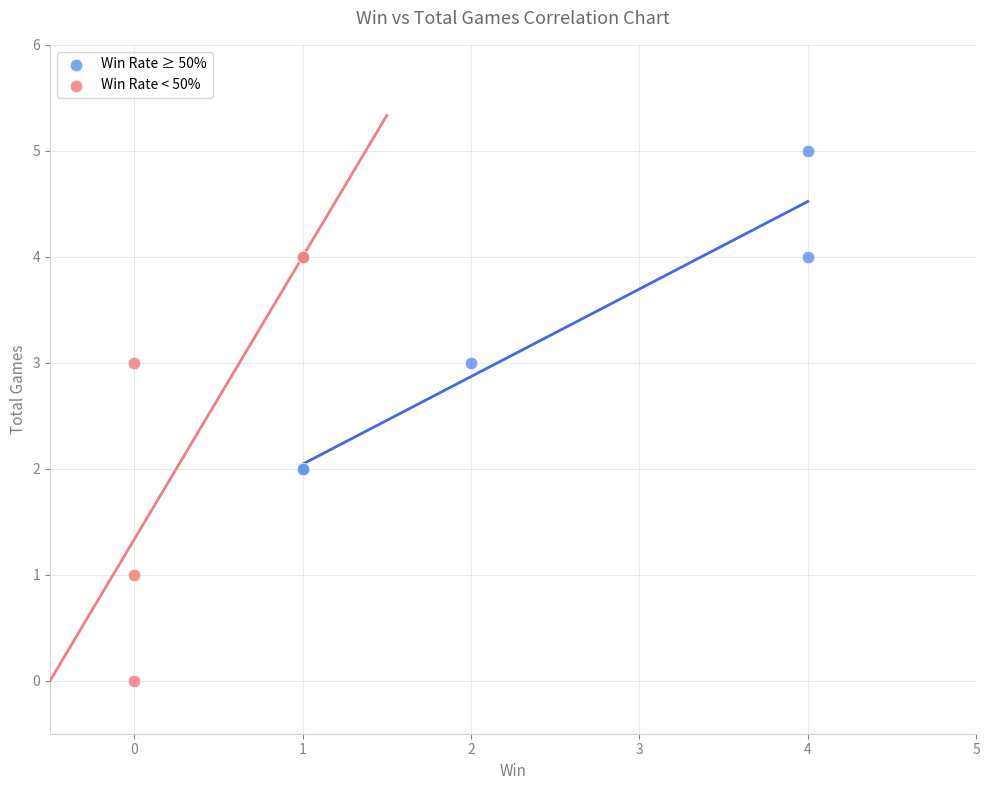

Which series reaches the maximum Y coordinate?

Win Rate ≥ 50%